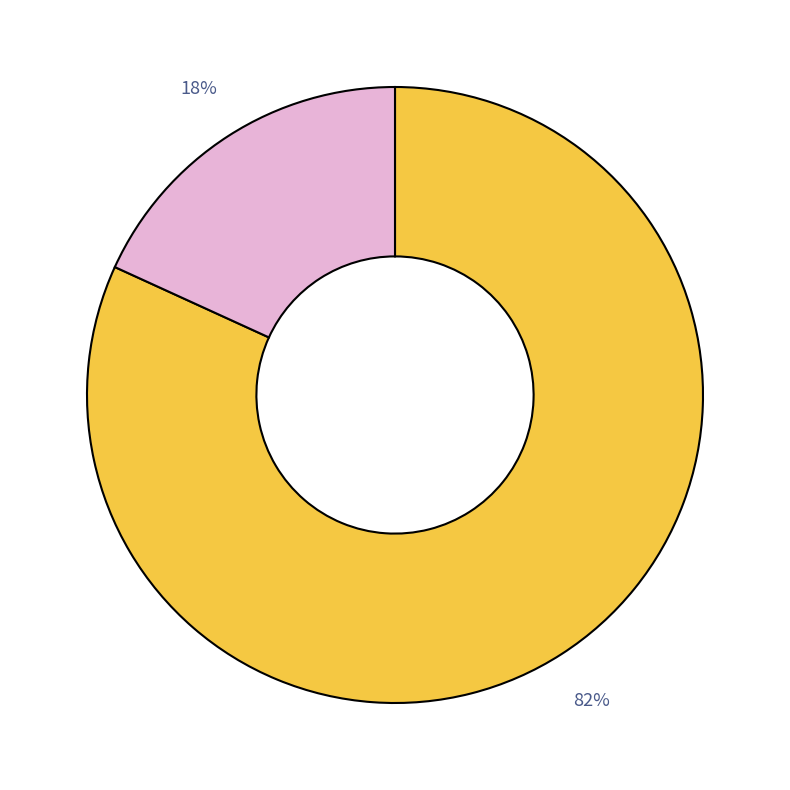

To the nearest percent, what is the average slice percentage?

50%